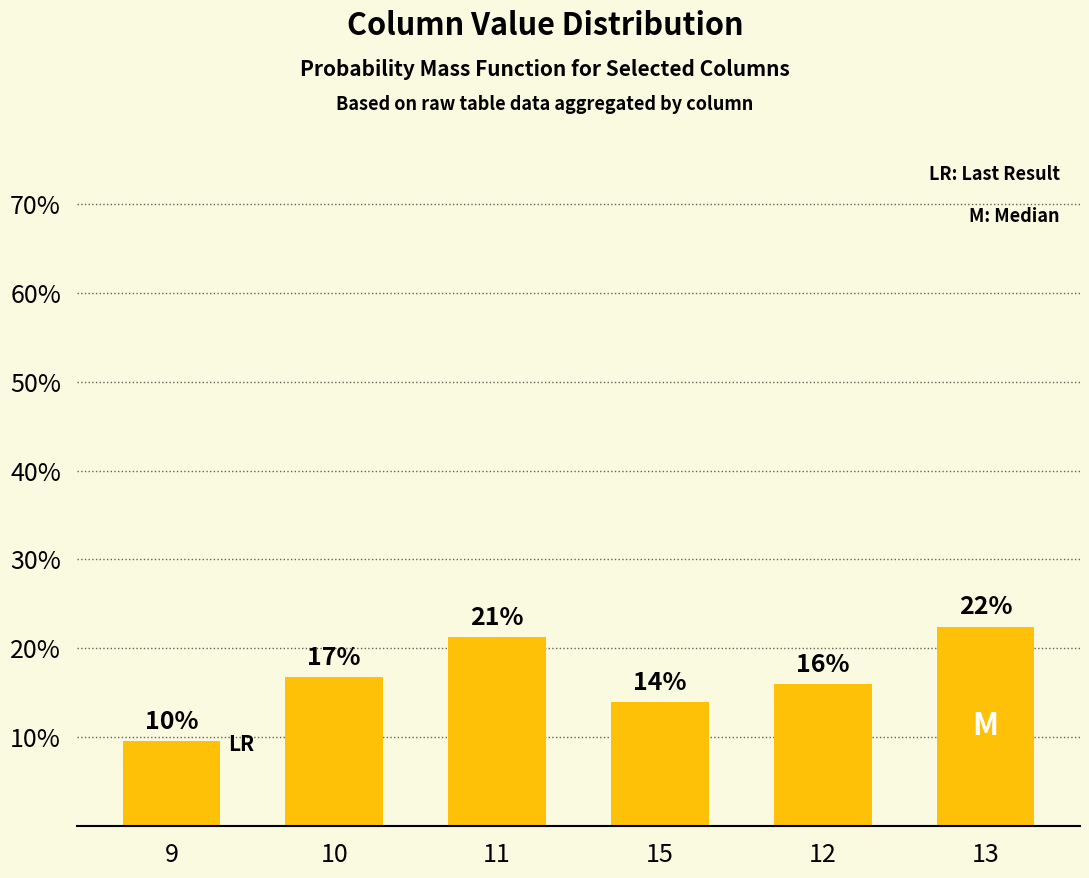

How many bars are there in total?

6